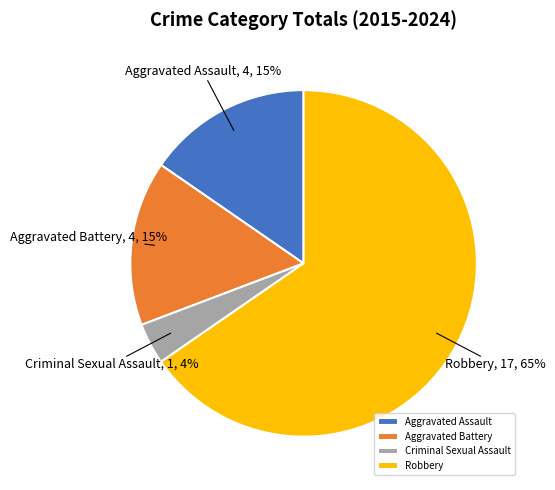

The Robbery slice represents 65% of the pie. True or false?

True